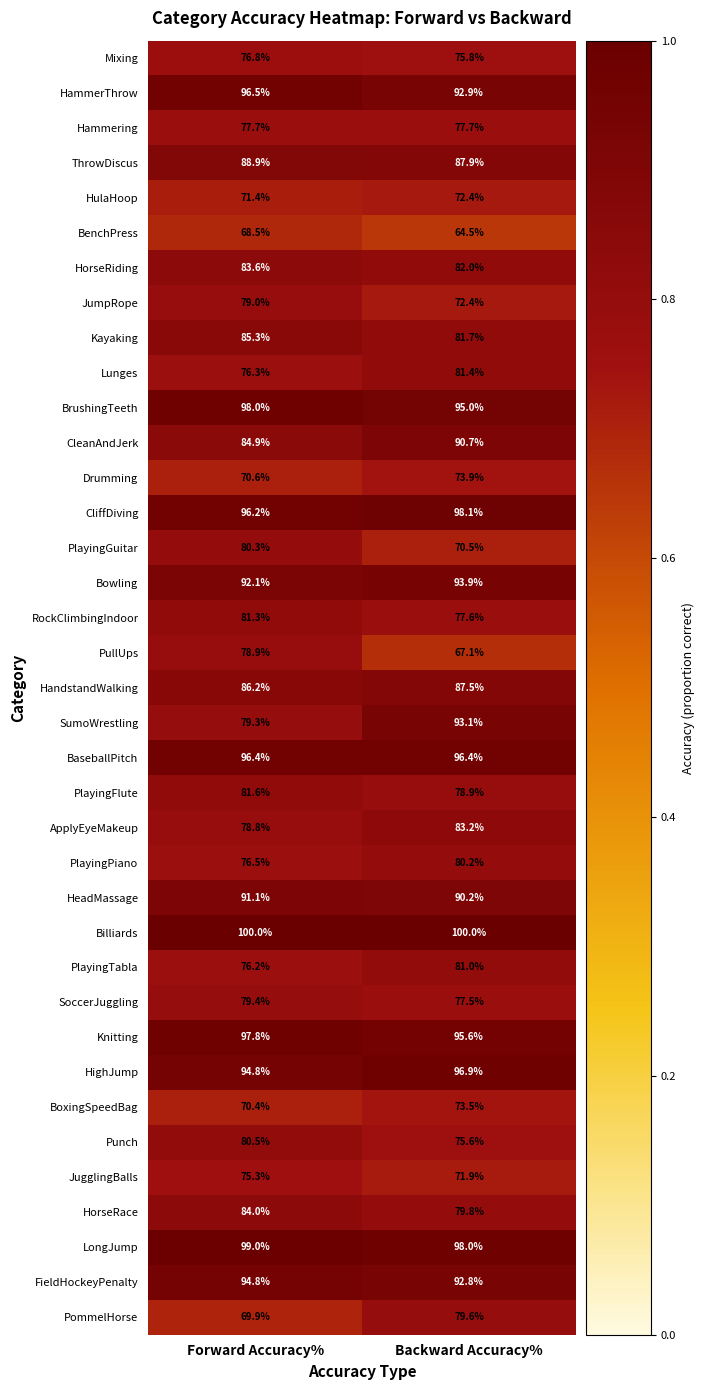

How many distinct data groups are displayed?

37